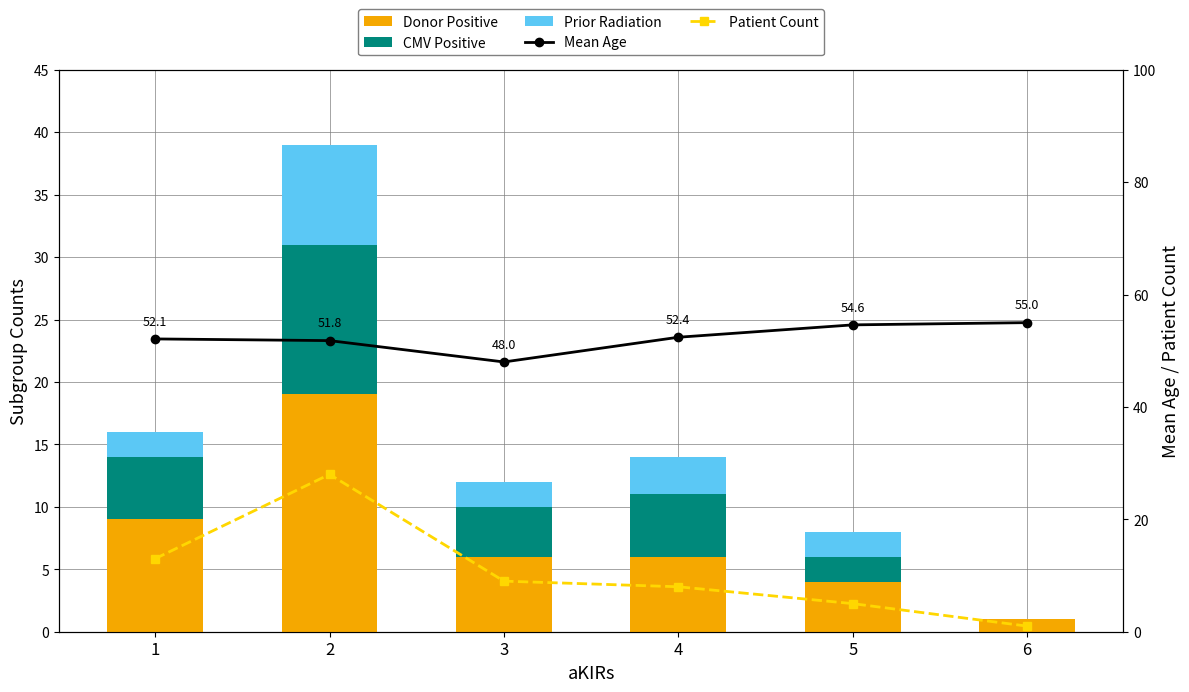

What is the maximum value shown in the chart?

55.0